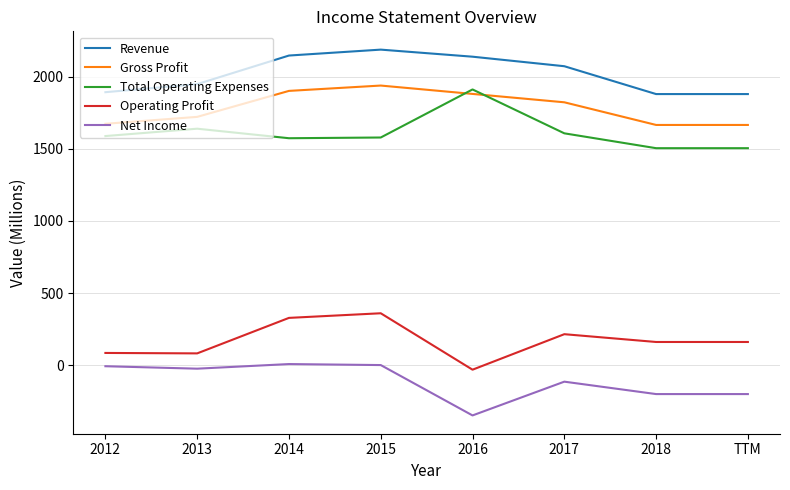

Which series has the largest total across all categories?

Revenue